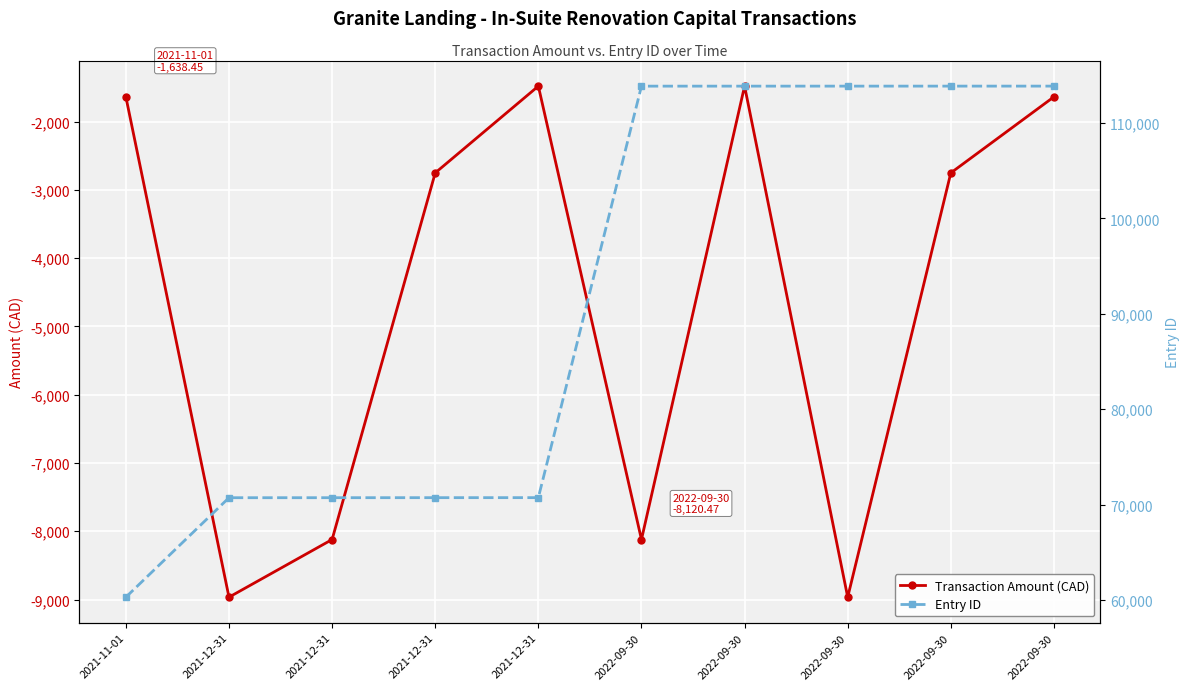

Which series has the largest total across all categories?

Entry ID